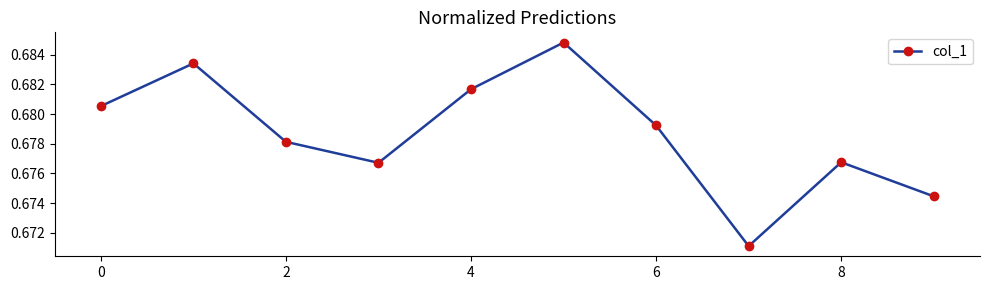

How many points are lower than both their immediate neighbors (excluding endpoints)?

2